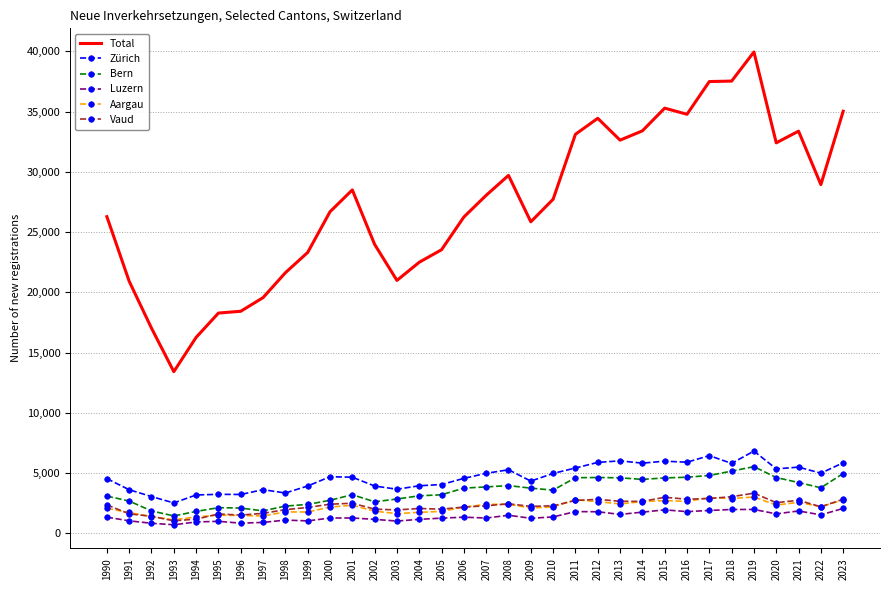

What is the maximum value for Zürich?

6818